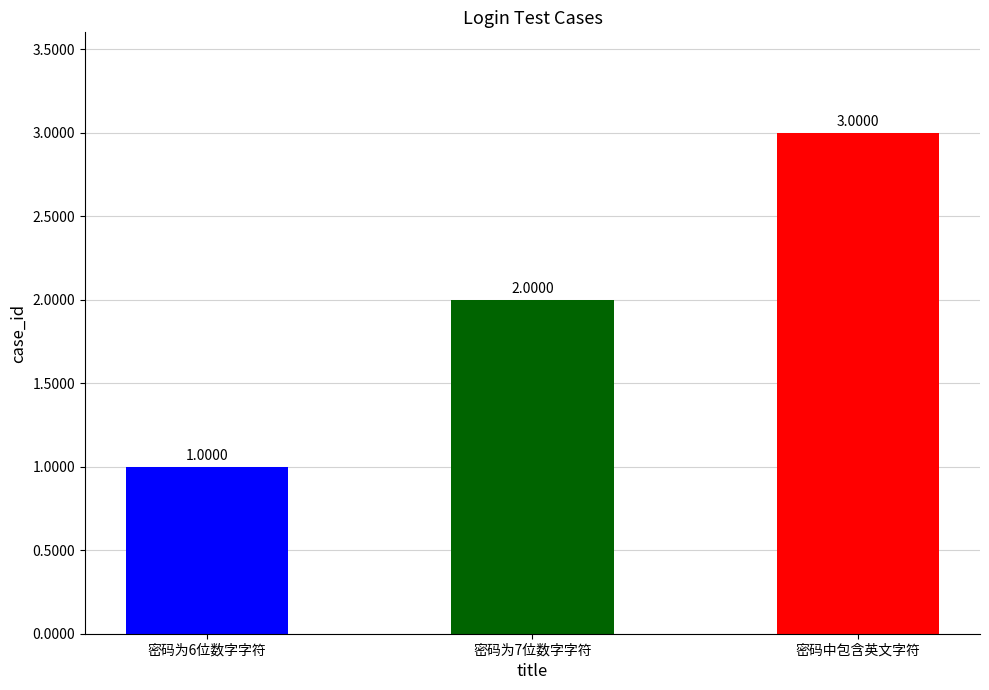

Is it true that the value at 密码为6位数字字符 is 1?

True